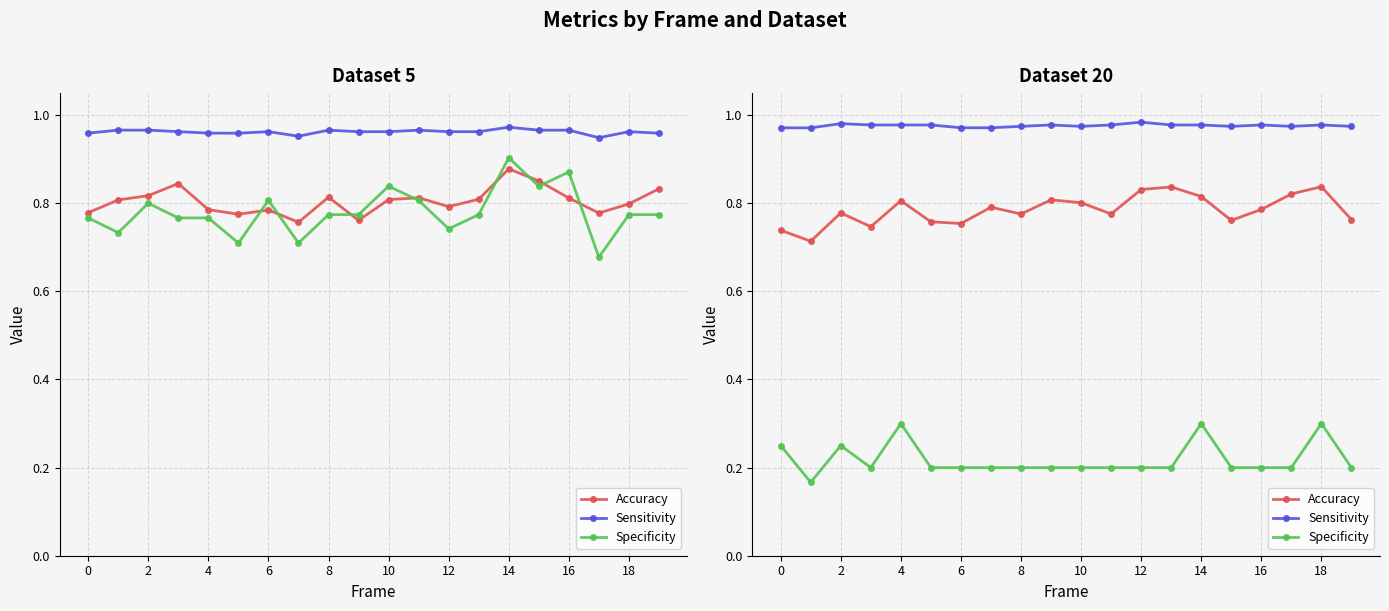

At how many categories does at least one series exceed 0?

20